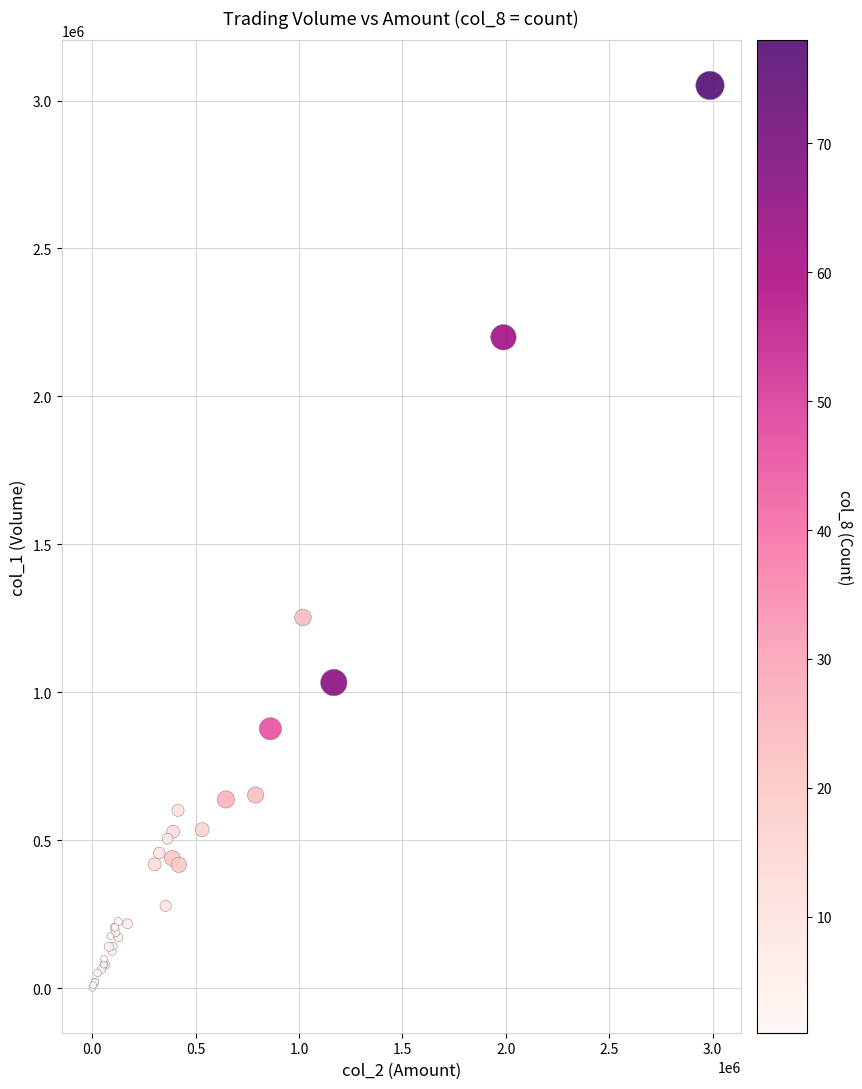

What Y value in the scatter plot is closest to 1526500?

1253000